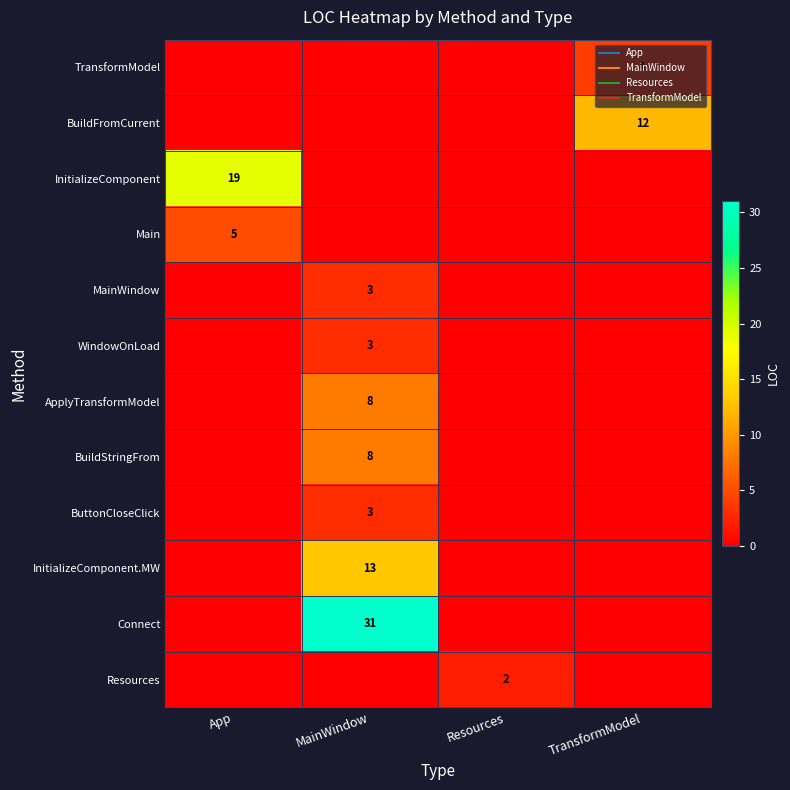

How many data points in ApplyTransformModel are above 0?

1